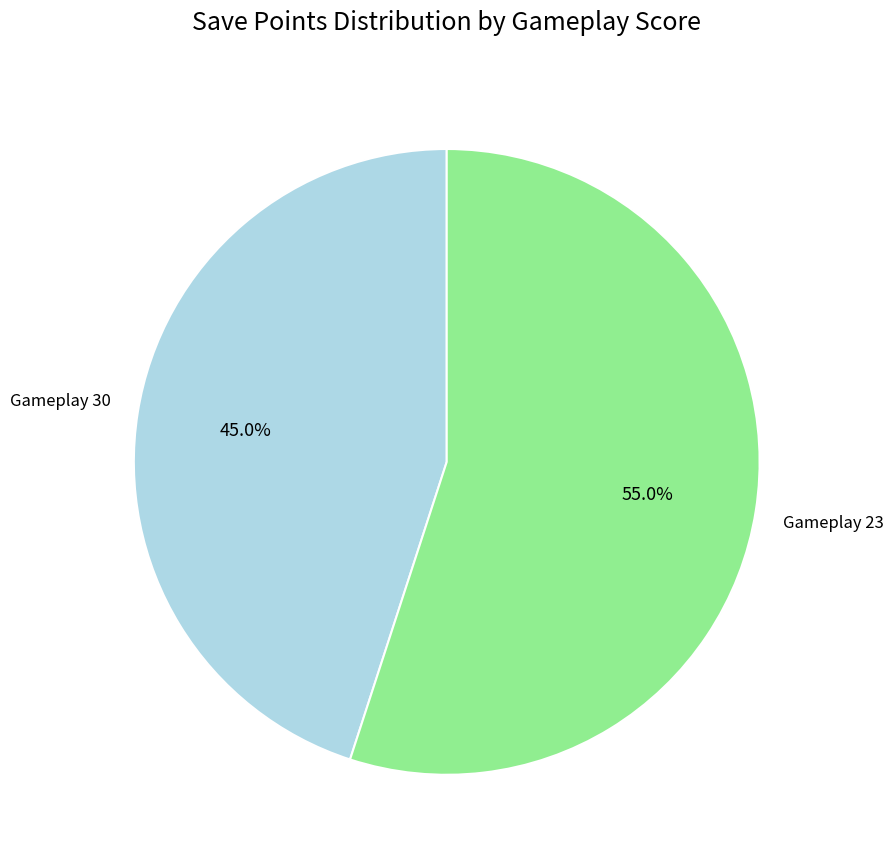

To the nearest percent, what is the average slice percentage?

50%